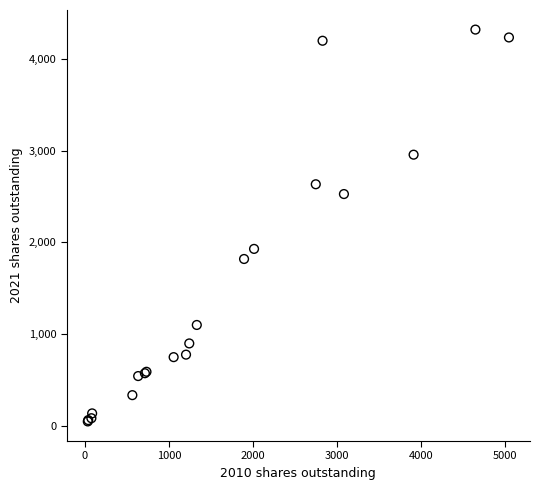

What Y value in the scatter plot is closest to 2182?

1927.7